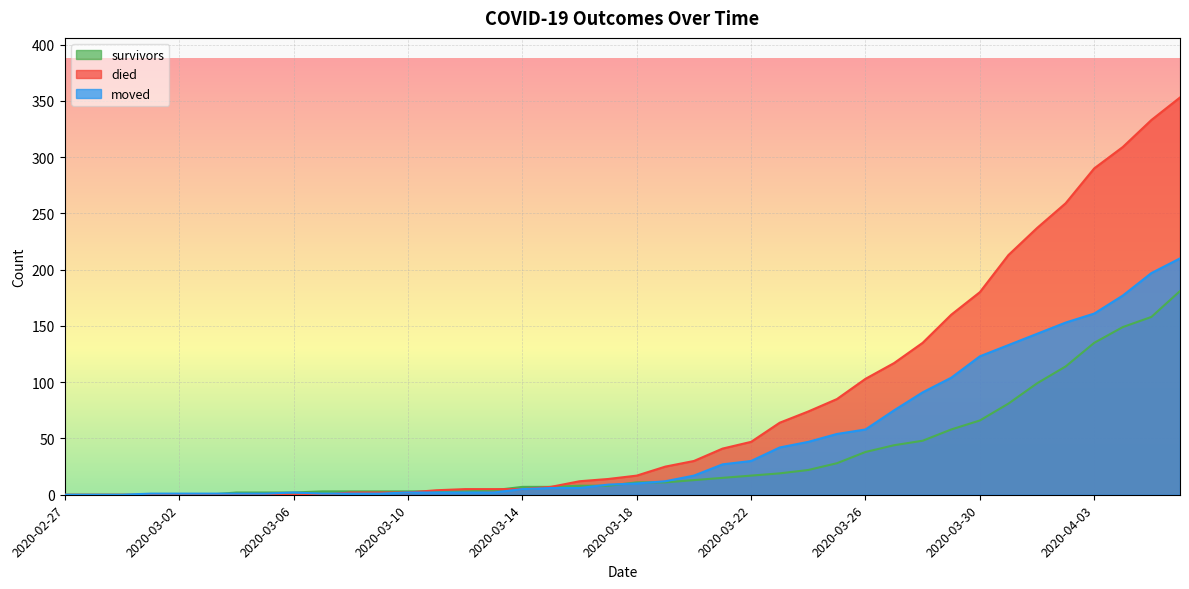

List the labels in order of moved value, smallest first.

2020-02-27, 2020-02-28, 2020-02-29, 2020-03-01, 2020-03-02, 2020-03-03, 2020-03-04, 2020-03-05, 2020-03-07, 2020-03-08, 2020-03-09, 2020-03-06, 2020-03-10, 2020-03-11, 2020-03-12, 2020-03-13, 2020-03-14, 2020-03-15, 2020-03-16, 2020-03-17, 2020-03-18, 2020-03-19, 2020-03-20, 2020-03-21, 2020-03-22, 2020-03-23, 2020-03-24, 2020-03-25, 2020-03-26, 2020-03-27, 2020-03-28, 2020-03-29, 2020-03-30, 2020-03-31, 2020-04-01, 2020-04-02, 2020-04-03, 2020-04-04, 2020-04-05, 2020-04-06